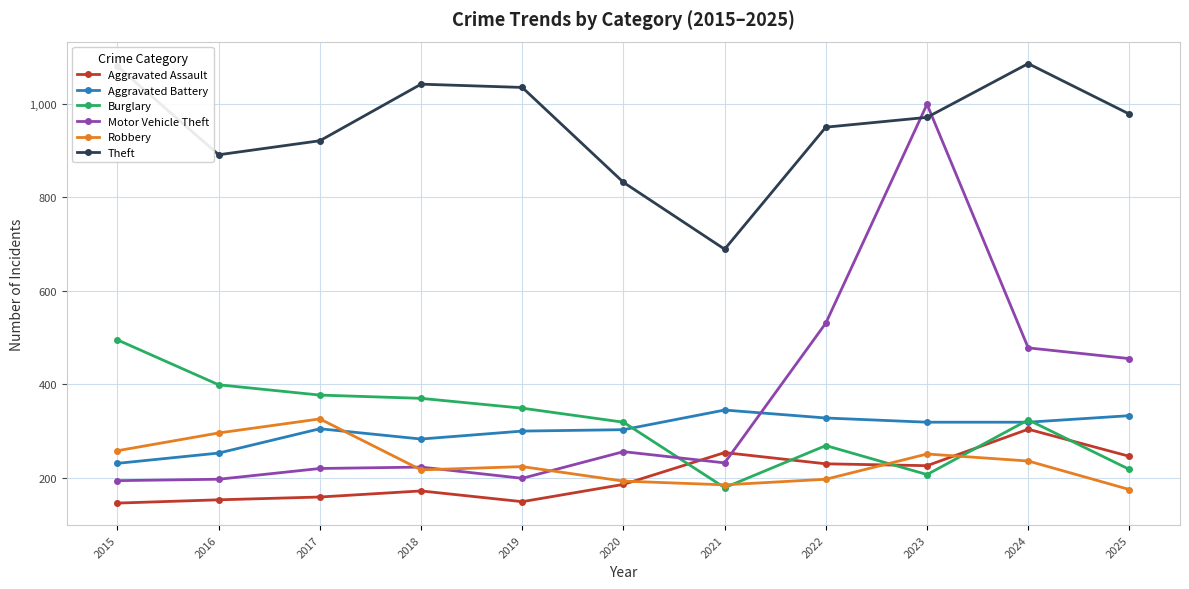

Is the value of Aggravated Battery at 2018 greater than the value of Motor Vehicle Theft at 2017?

Yes